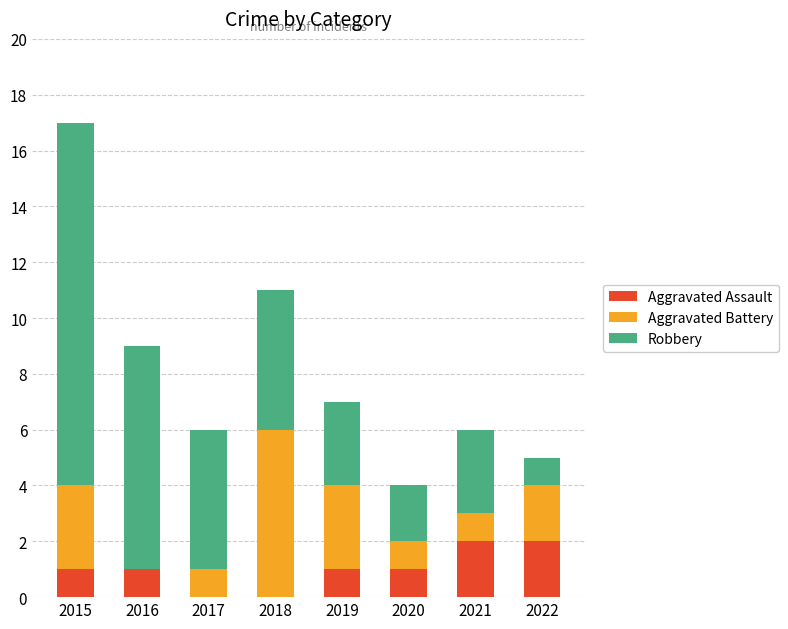

What is the sum of the Aggravated Assault values at 2022 and 2020?

3